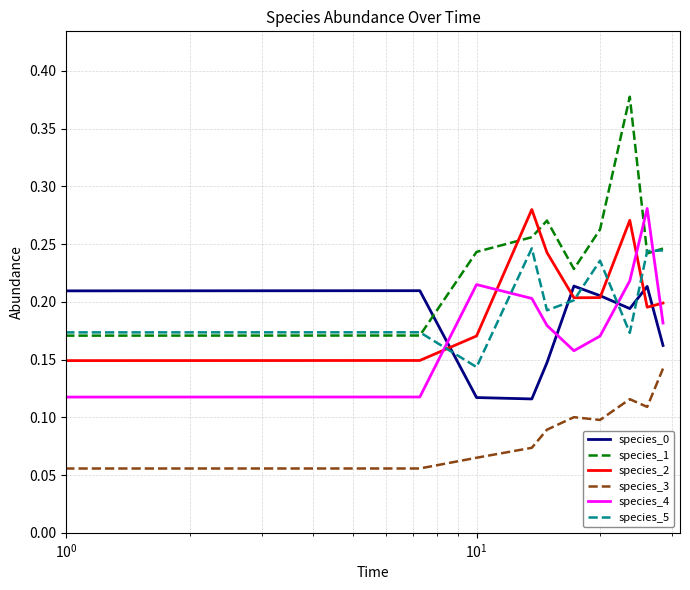

Which series has the widest spread of values?

species_1